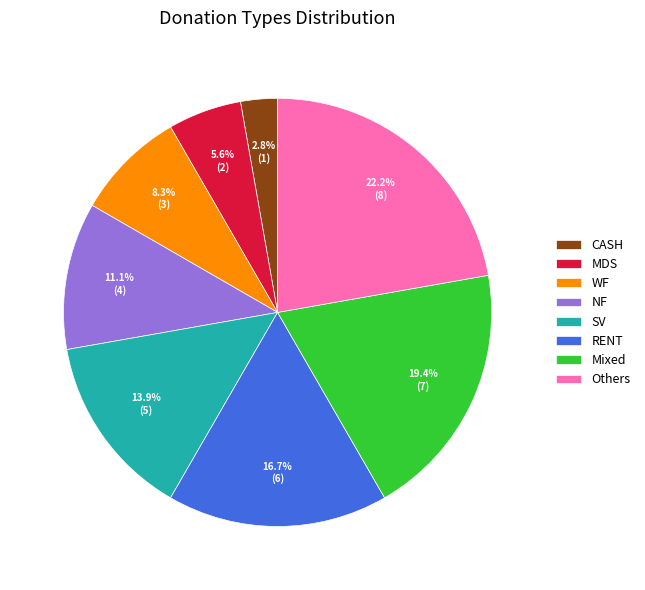

To the nearest percent, what is the difference between the Mixed and CASH slice percentages?

17%